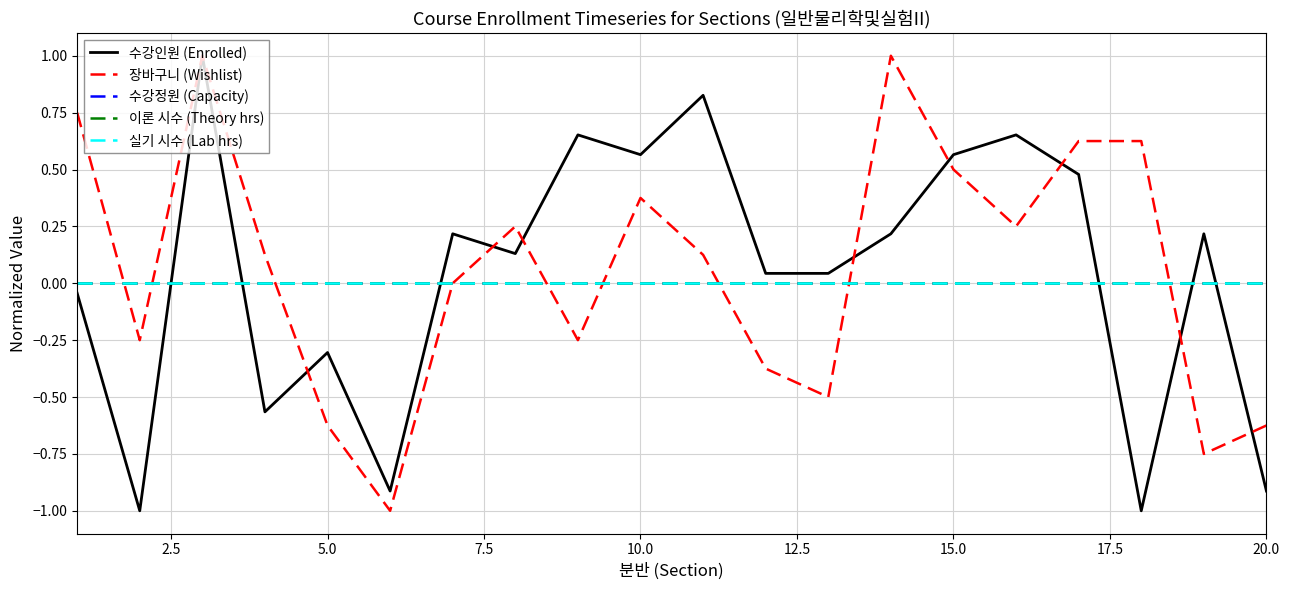

Reading left to right, list all the values displayed in this chart.

수강인원 (Enrolled): -0.0	-1.0	1.0	-0.6	-0.3	-0.9	0.2	0.1	0.7	0.6	0.8	0.0	0.0	0.2	0.6	0.7	0.5	-1.0	0.2	-0.9
장바구니 (Wishlist): 0.8	-0.2	1.0	0.1	-0.6	-1.0	0.0	0.2	-0.2	0.4	0.1	-0.4	-0.5	1.0	0.5	0.2	0.6	0.6	-0.8	-0.6
수강정원 (Capacity): 0.0	0.0	0.0	0.0	0.0	0.0	0.0	0.0	0.0	0.0	0.0	0.0	0.0	0.0	0.0	0.0	0.0	0.0	0.0	0.0
이론 시수 (Theory hrs): 0.0	0.0	0.0	0.0	0.0	0.0	0.0	0.0	0.0	0.0	0.0	0.0	0.0	0.0	0.0	0.0	0.0	0.0	0.0	0.0
실기 시수 (Lab hrs): 0.0	0.0	0.0	0.0	0.0	0.0	0.0	0.0	0.0	0.0	0.0	0.0	0.0	0.0	0.0	0.0	0.0	0.0	0.0	0.0